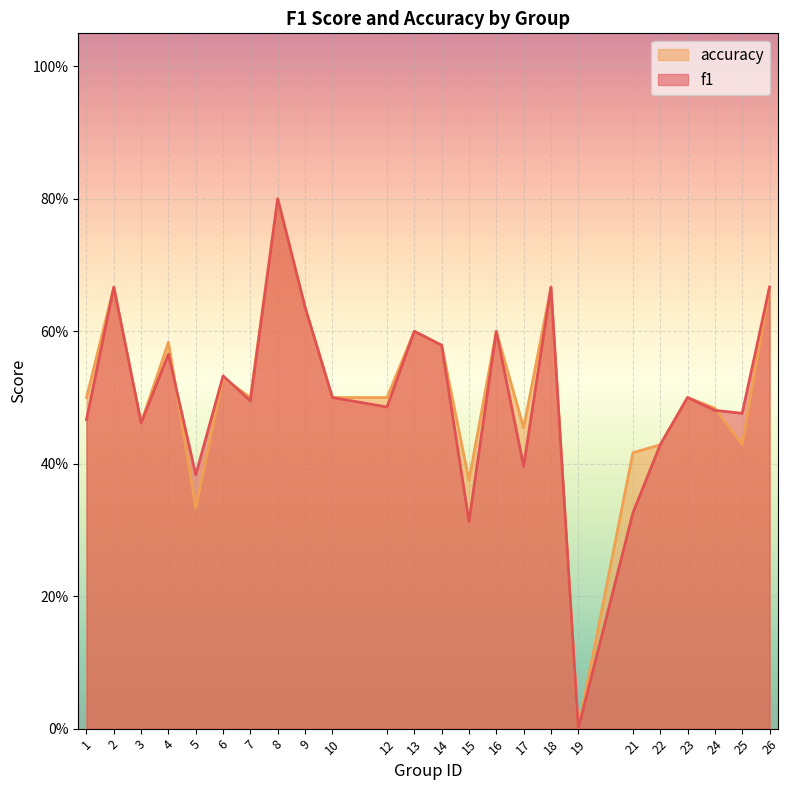

List the series in order of their peak value, highest first.

f1, accuracy